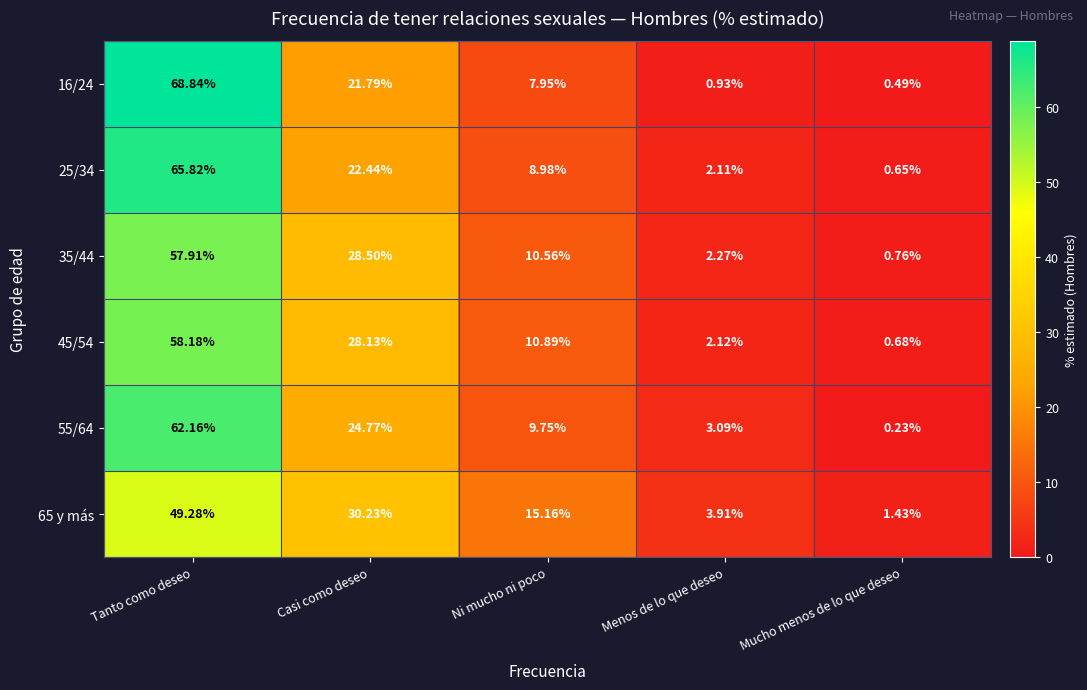

Rank the series by their maximum value, from highest to lowest.

16/24, 25/34, 55/64, 45/54, 35/44, 65 y más